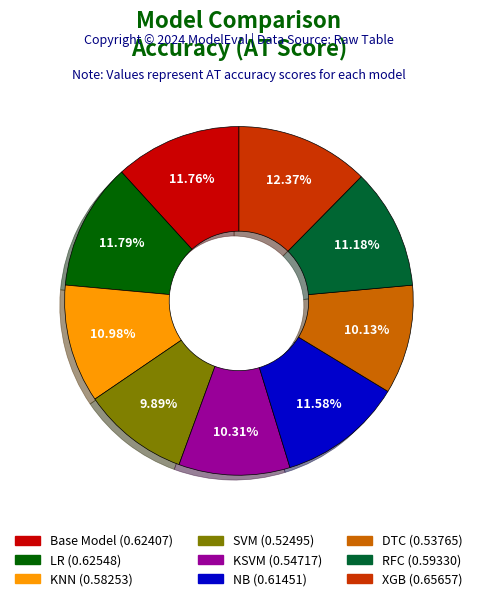

To the nearest percent, what is the average slice percentage?

11%